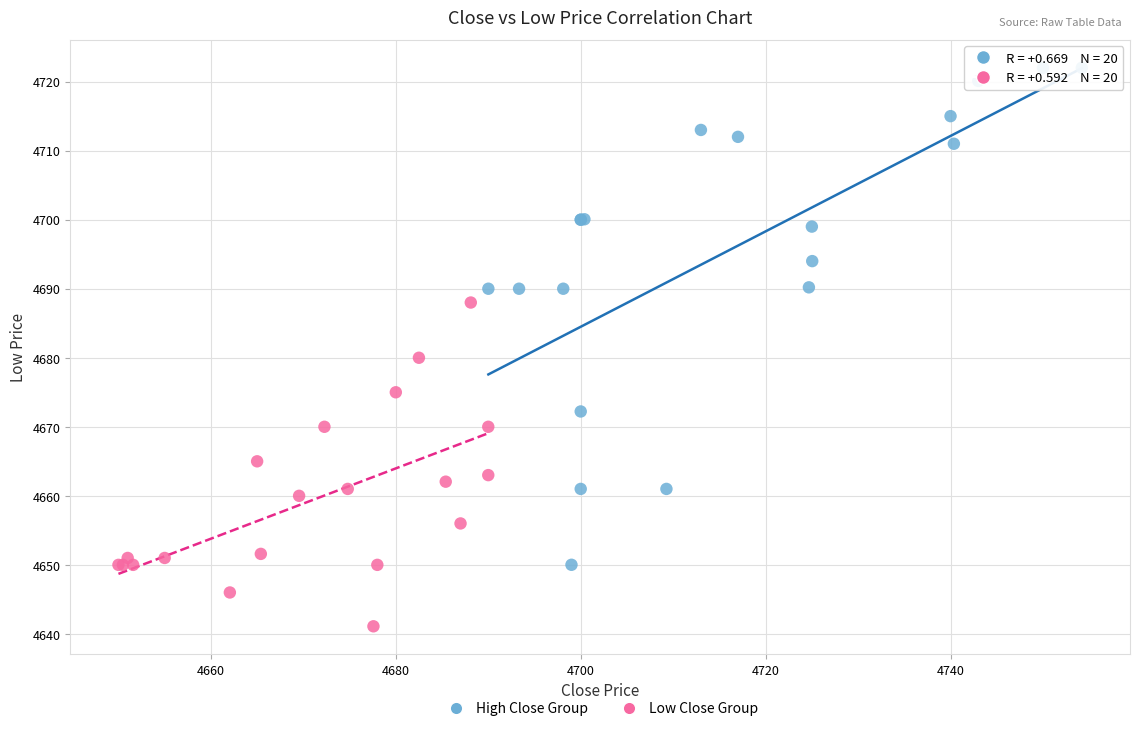

Which series reaches the maximum Y coordinate?

High Close Group